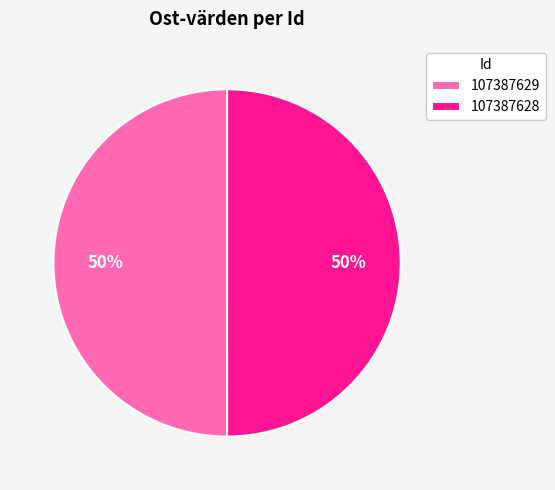

What is the ratio of the value at 107387628 to the value at 107387629?

1.0